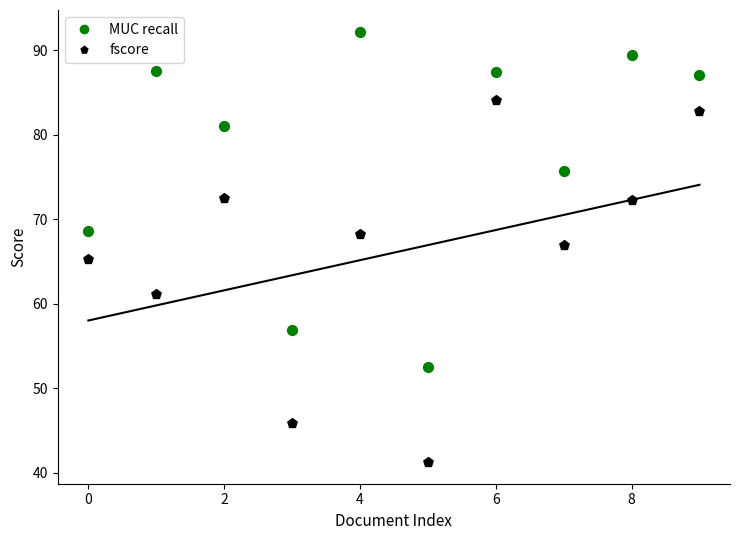

What are all the series names shown in the legend?

MUC recall, fscore